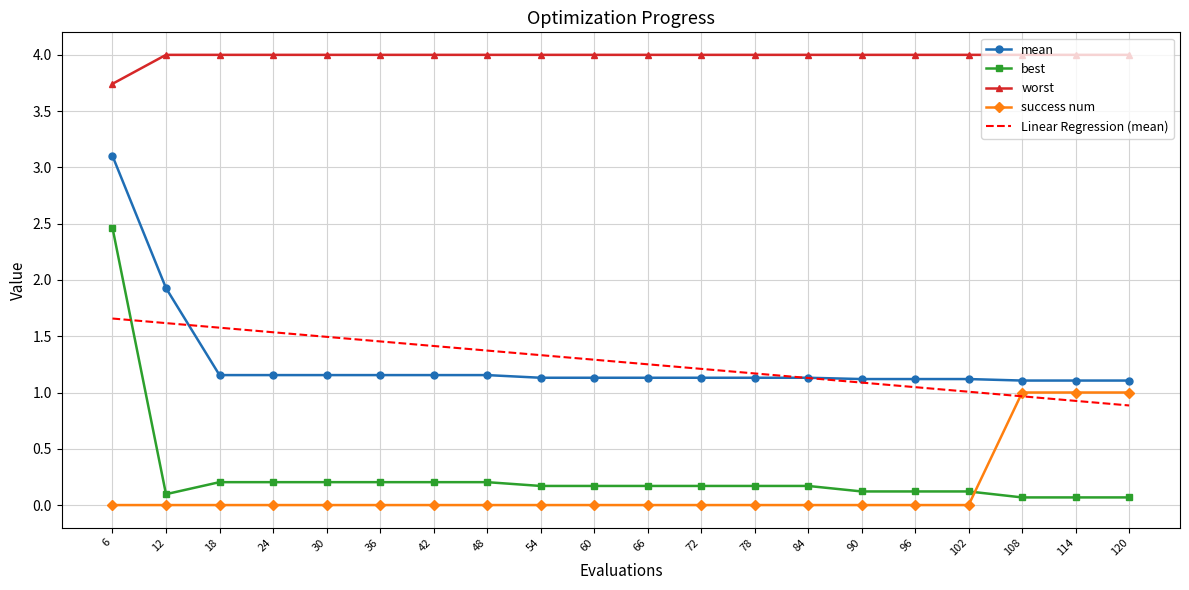

What are all the series names shown in the legend?

mean, best, worst, success num, Linear Regression (mean)